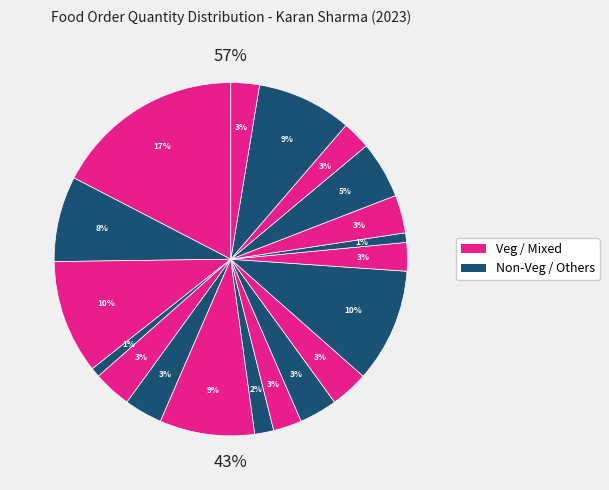

To the nearest percent, what is the difference between the Burger and Pasta slice percentages?

10%